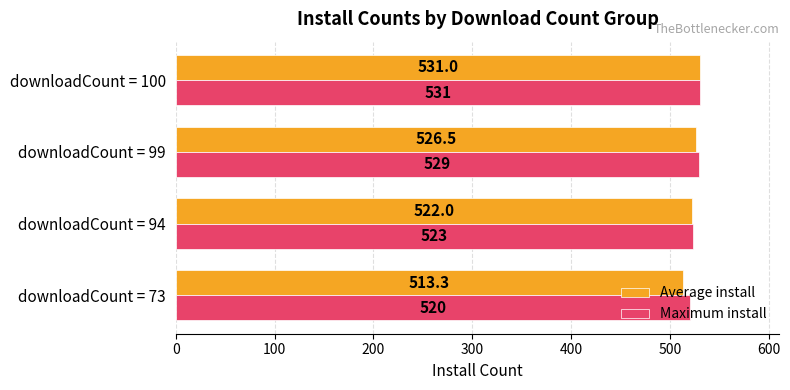

List the labels in order of Maximum install value, largest first.

downloadCount = 100, downloadCount = 99, downloadCount = 94, downloadCount = 73